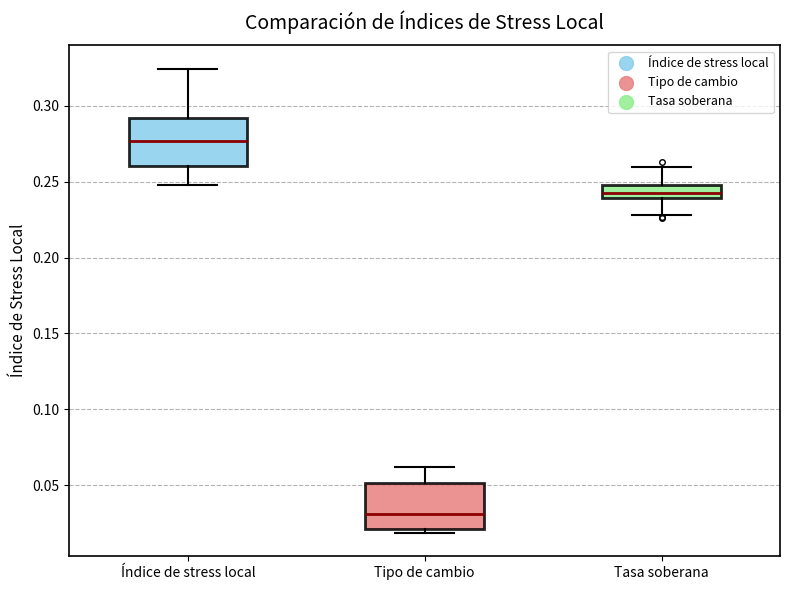

Where does the upper whisker of the box for Índice de stress local end on the y-axis? The values are not printed on the chart, so give them approximately, as read against the axis.

0.325